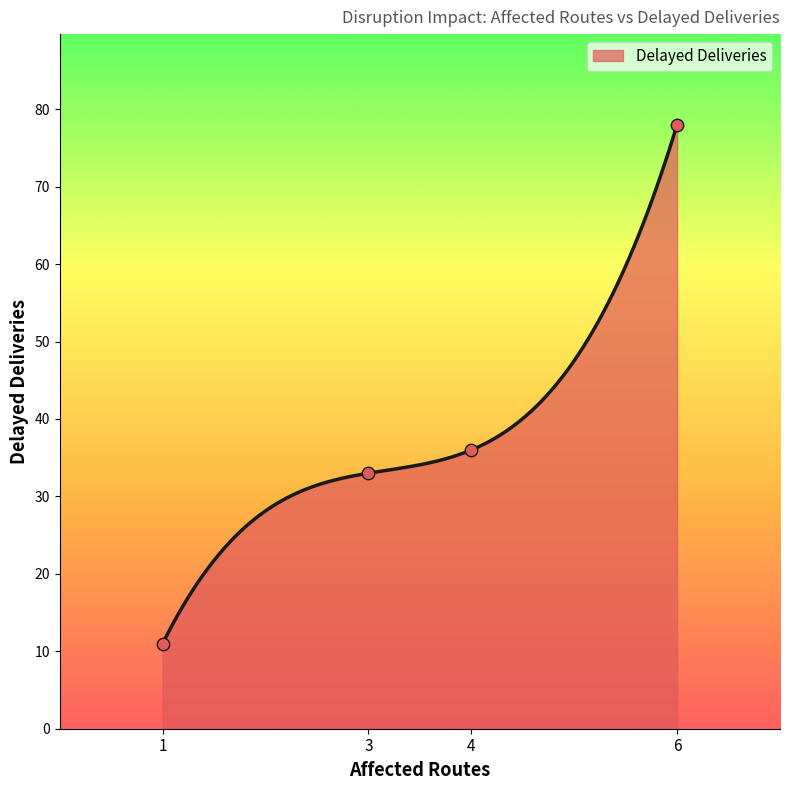

Between 6 and 1, which is larger?

6